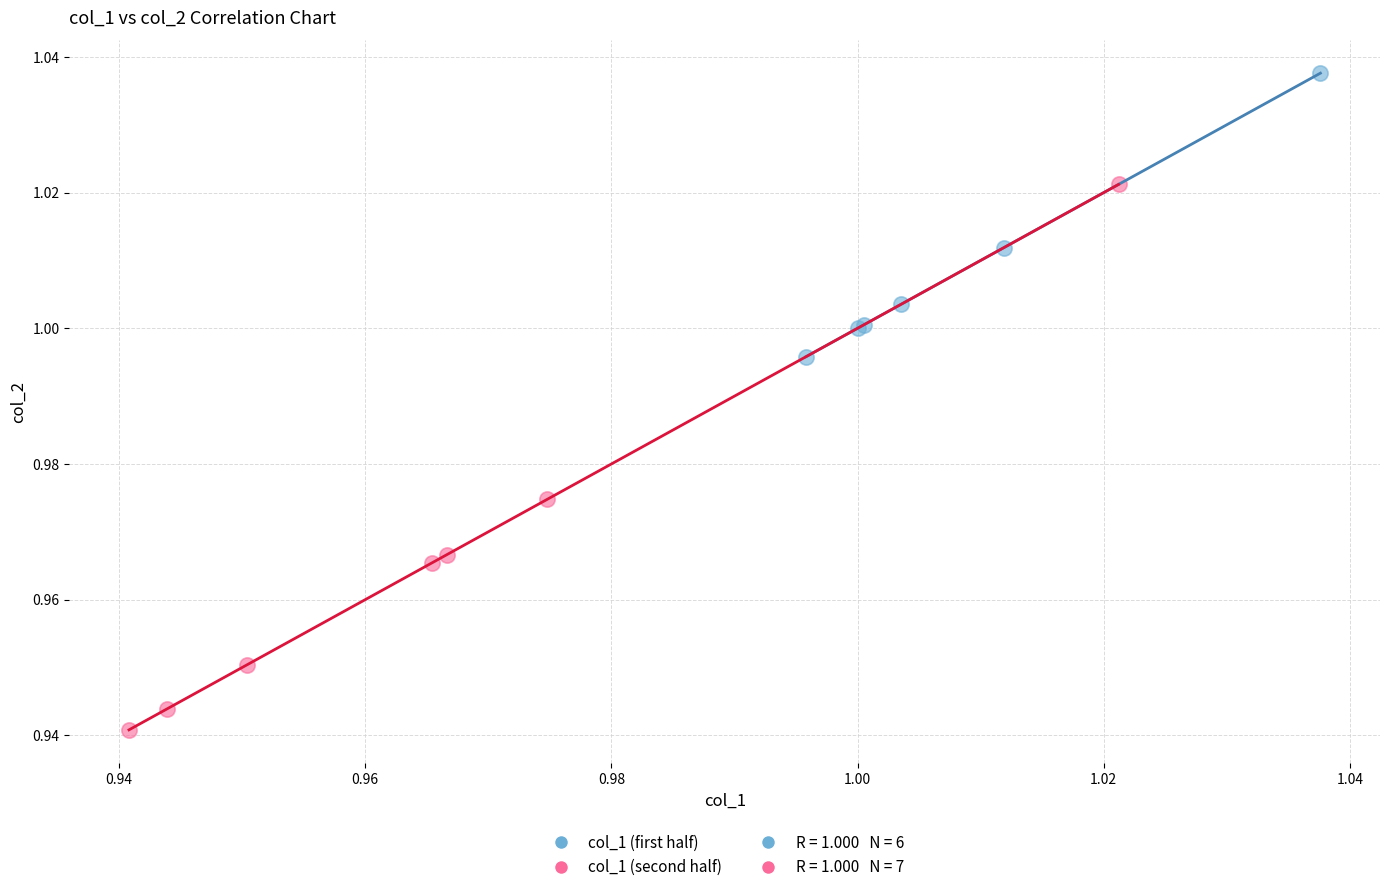

Which series contains the lowest Y value?

col_1 (second half)